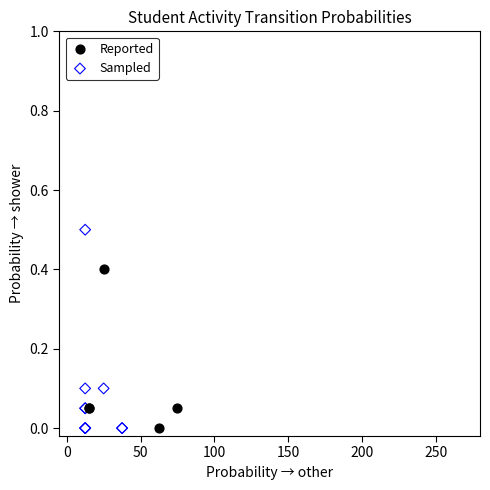

Which series contains the highest Y value?

Sampled